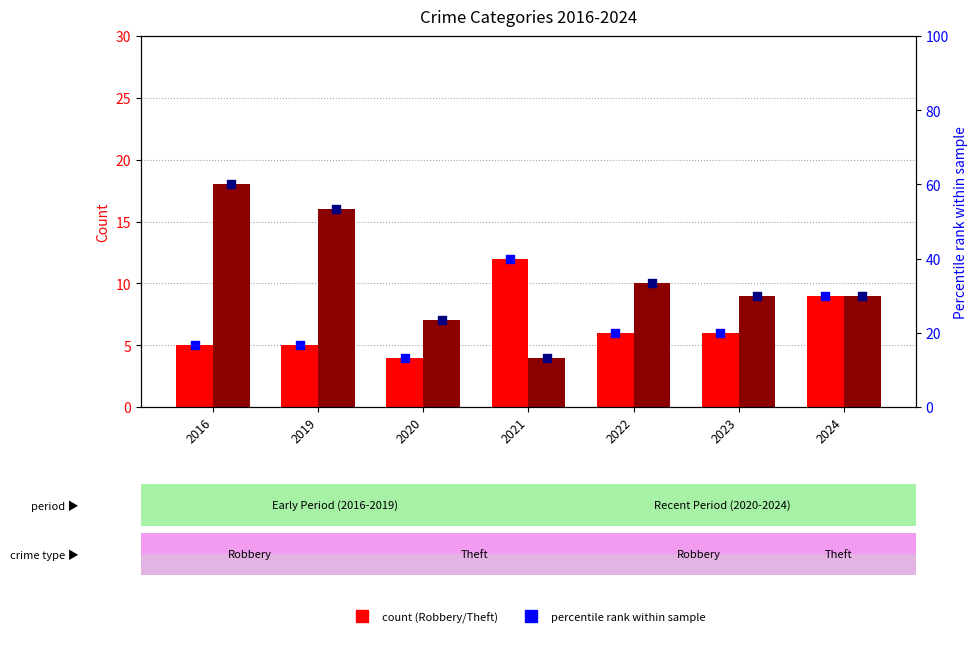

At which category is the sum across all series the highest?

2016